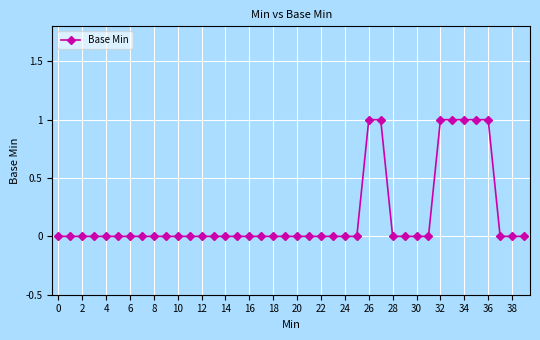

What is the sum of all values?

7